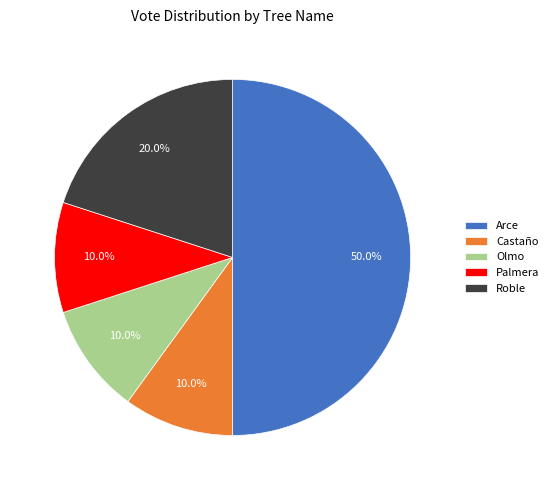

Which slice is the largest?

Arce